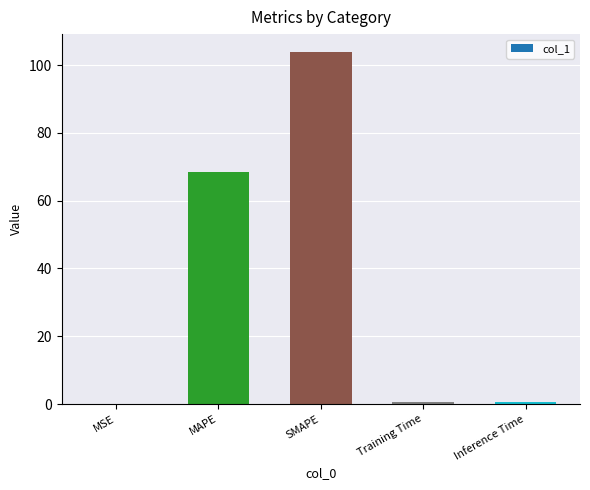

How many distinct data groups are displayed?

1